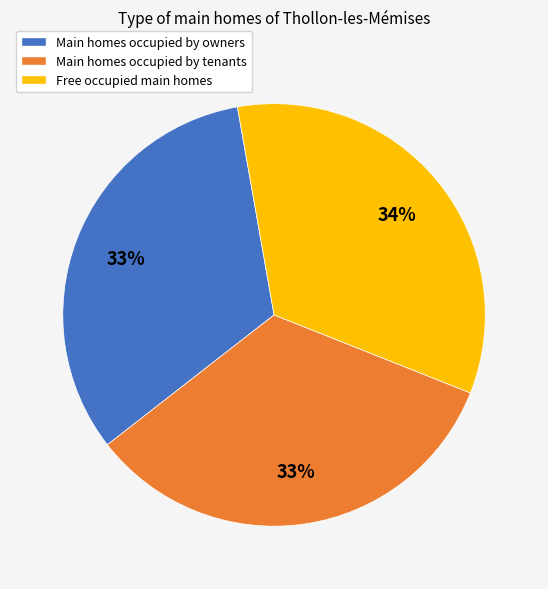

To the nearest percent, what is the average slice percentage?

33%